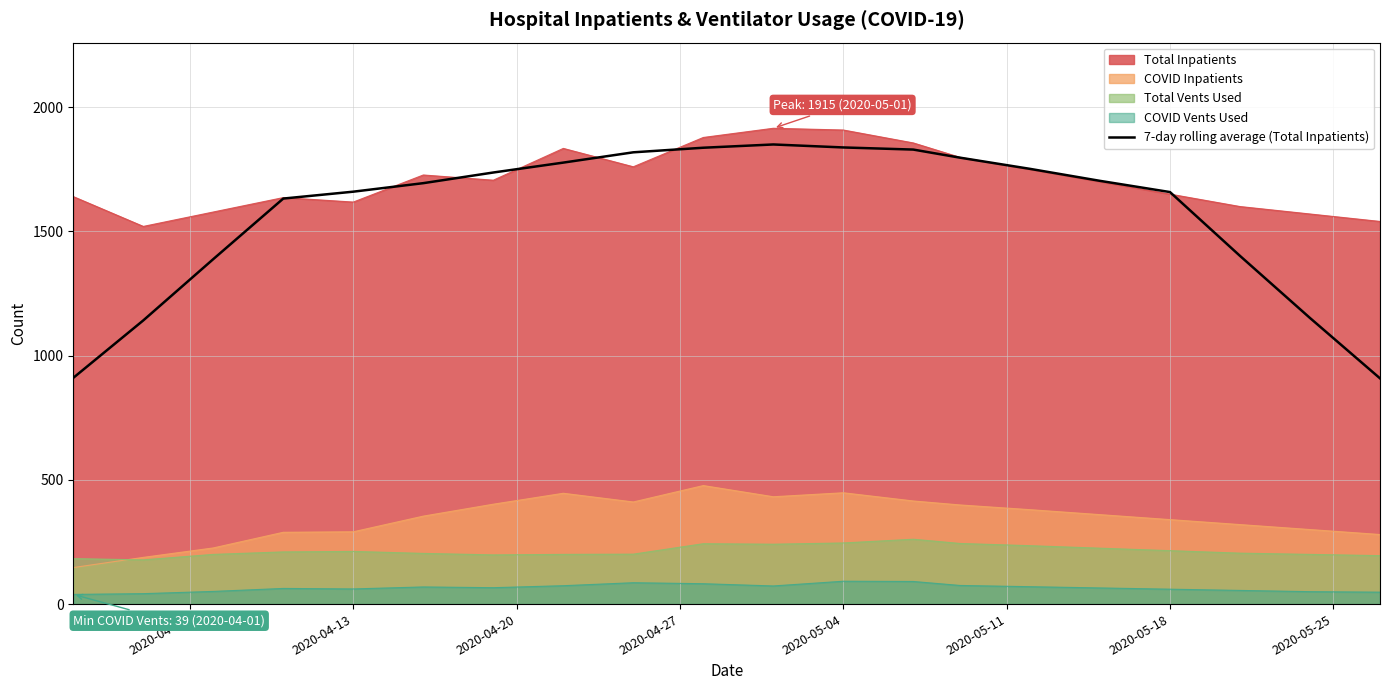

Which series has the largest total across all categories?

Total Inpatients